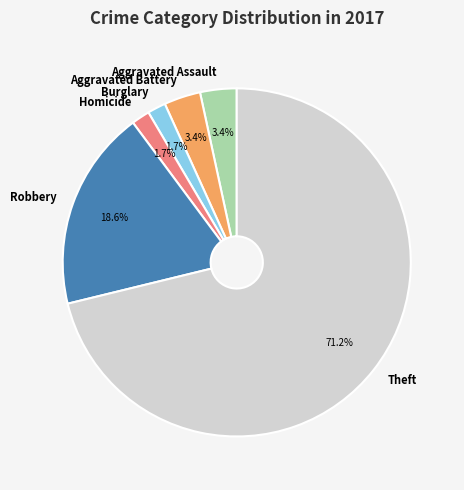

What is the total percentage of Aggravated Assault and Theft?

74.6%